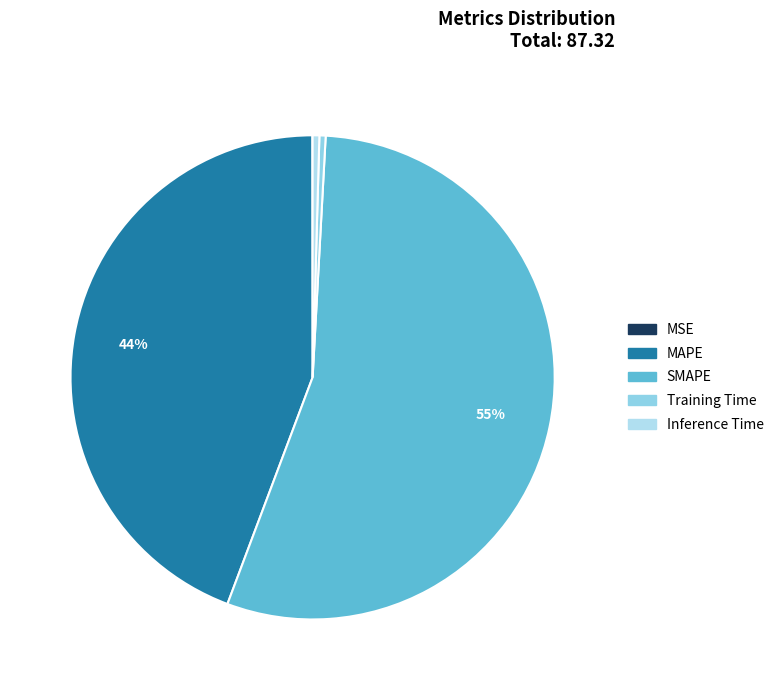

Is it true that Training Time is 0% of the pie?

True